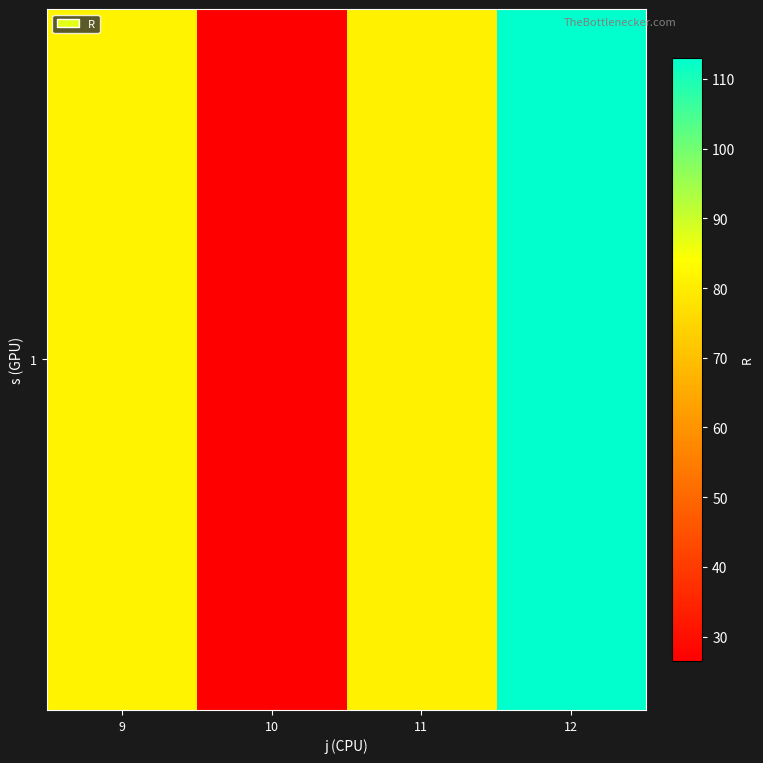

The chart shows a value of 81.5 at 9. True or false?

True